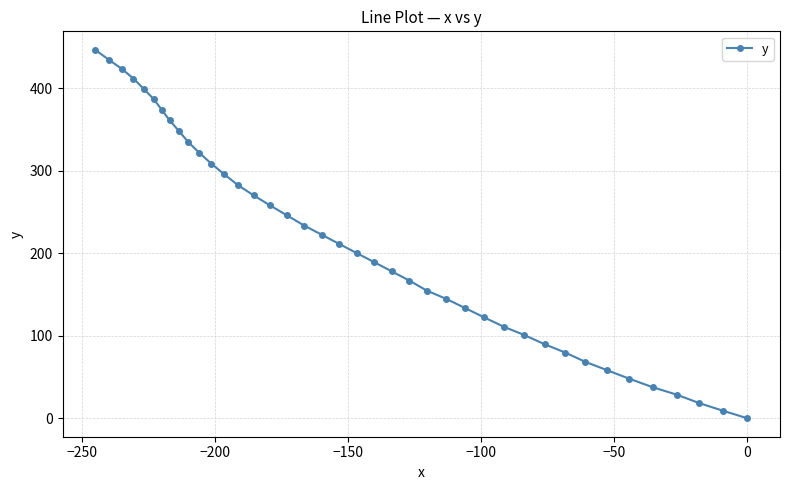

What is the greatest value displayed?

446.5